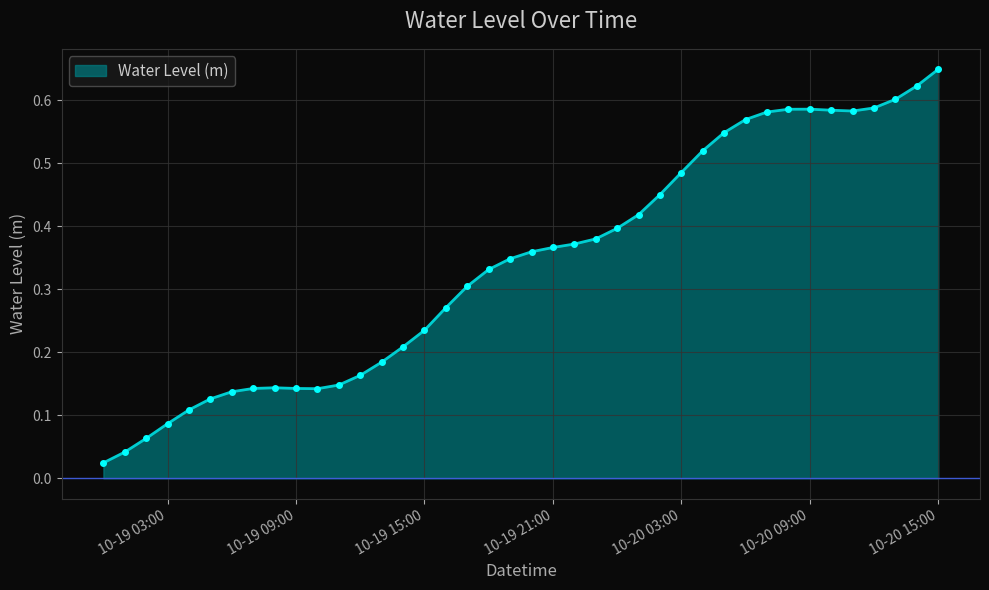

What is the sum of all values?

13.6